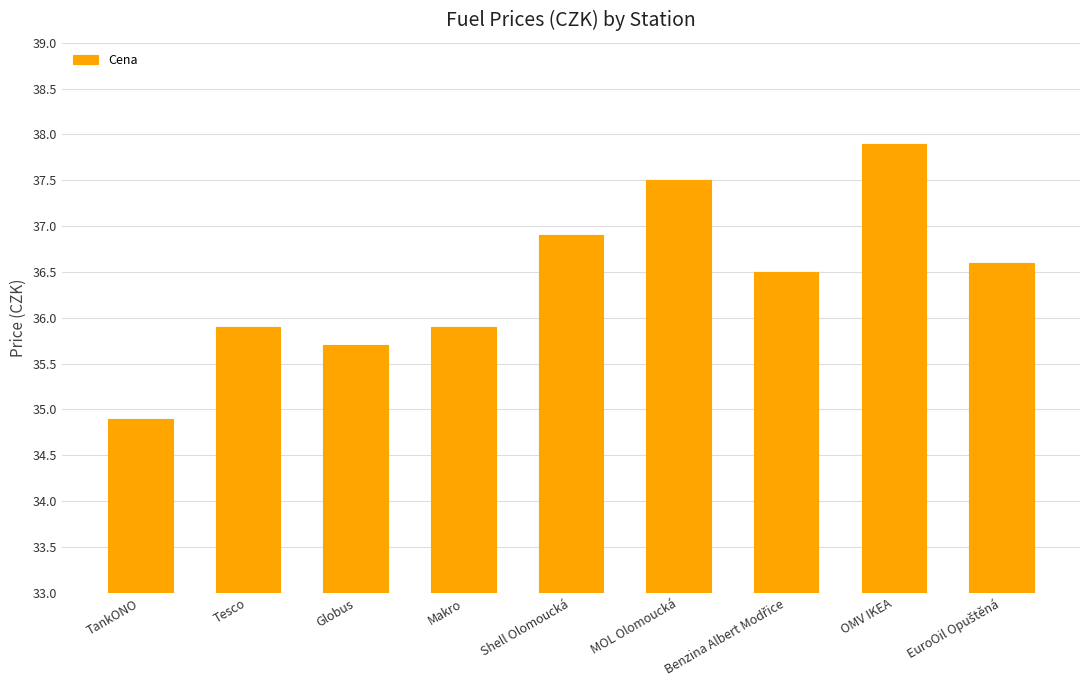

How many values are below 36?

4